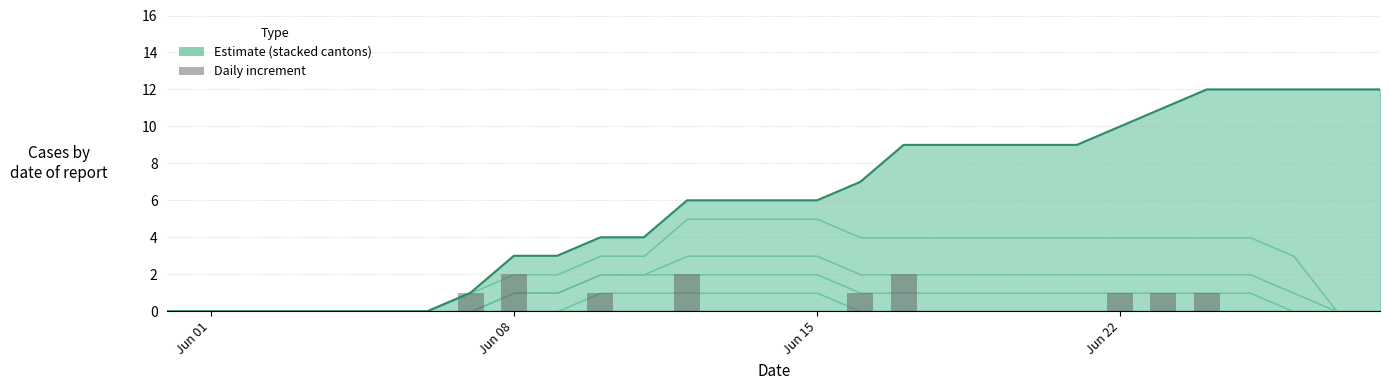

At which category does the chart reach its minimum across all series?

Jun 01